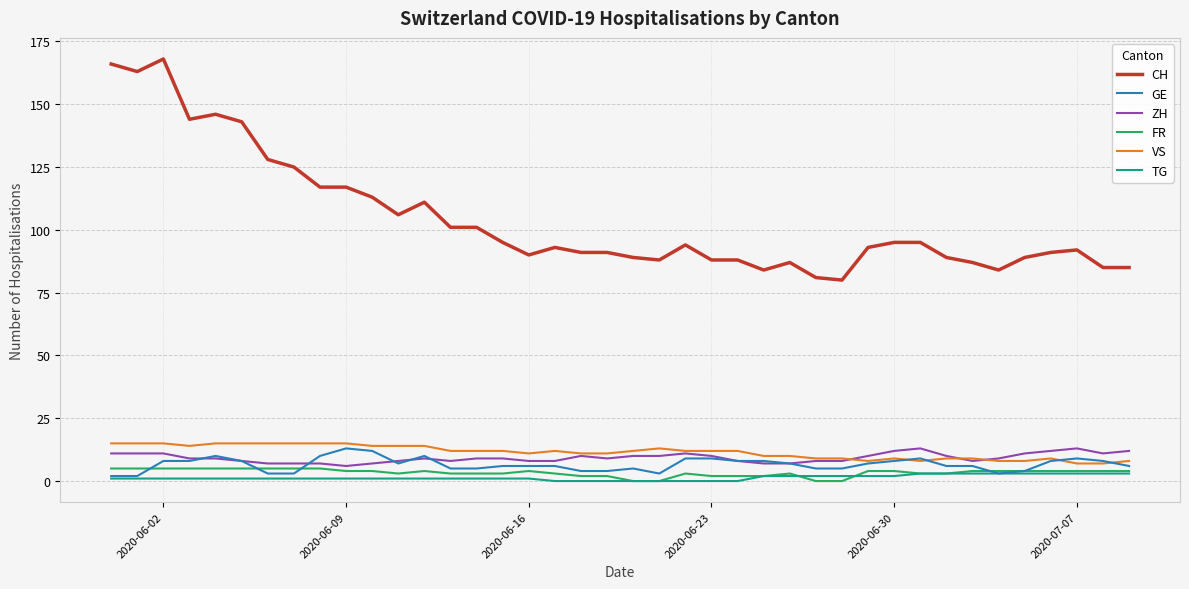

True or false: CH and ZH cross at least once.

False